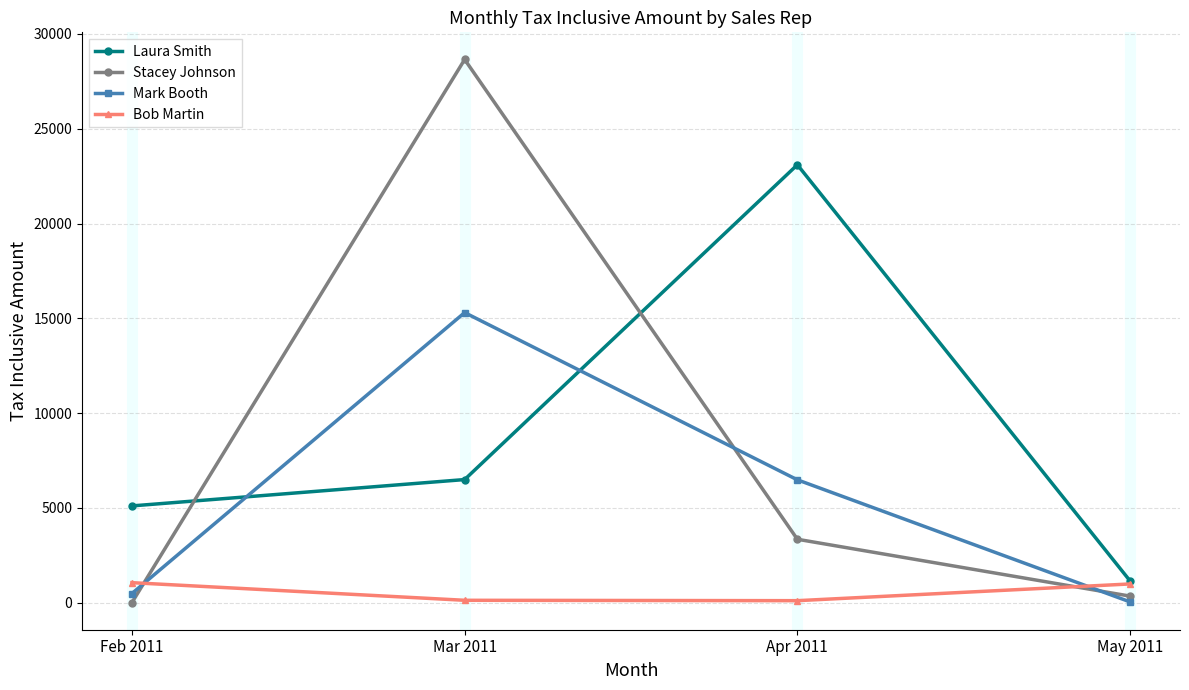

List the series in order of their peak value, lowest first.

Bob Martin, Mark Booth, Laura Smith, Stacey Johnson